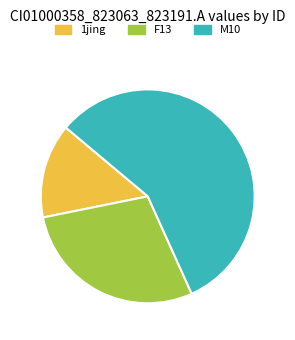

Does any single category account for the majority?

Yes